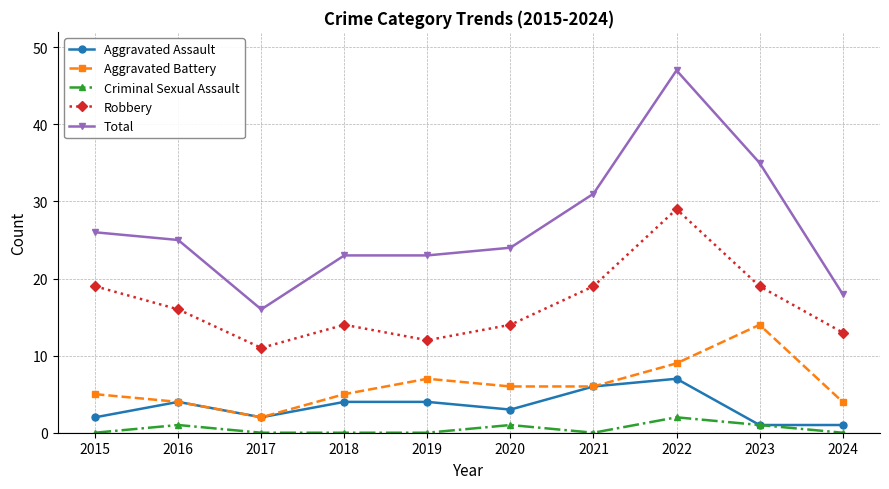

What is the value of the Aggravated Battery point at the 3rd from the left?

2